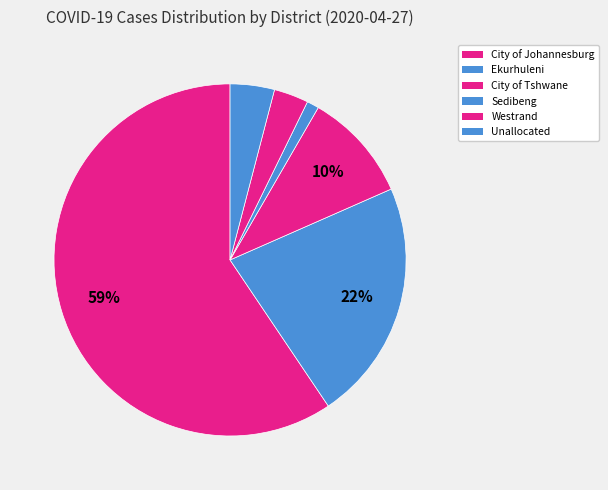

How many segments does this pie chart have?

6